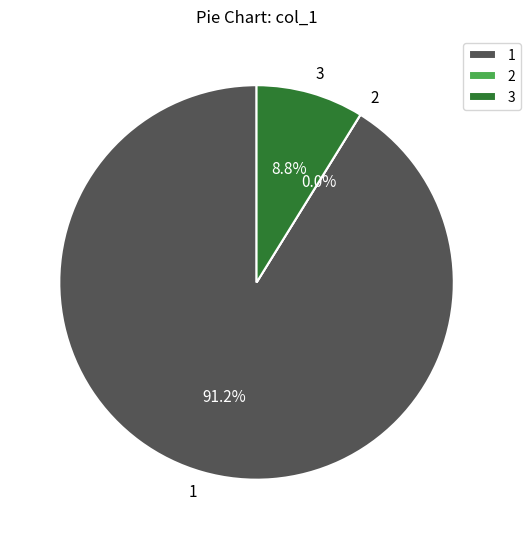

Does 2 account for over 50% of the chart?

No